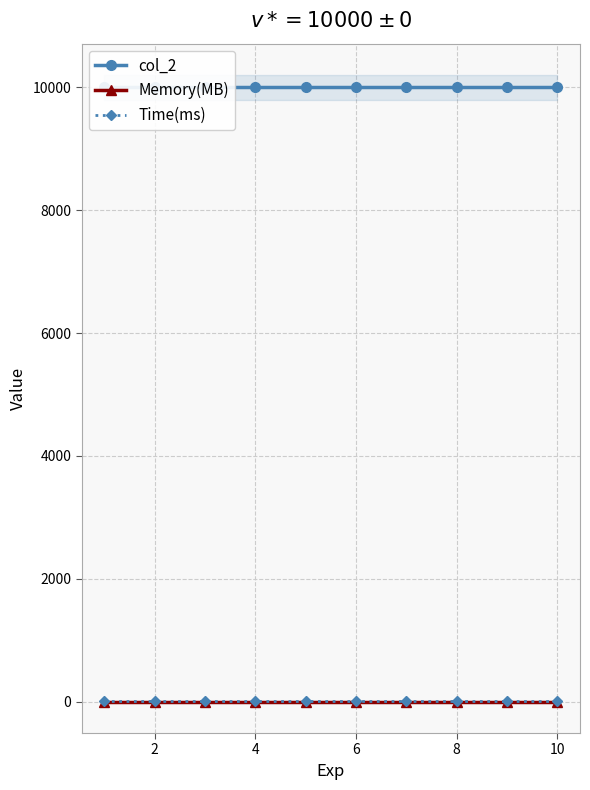

How many data points does each series have?

10